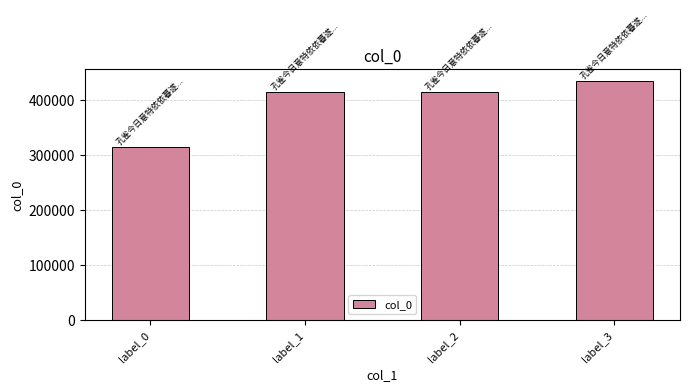

True or false: the data shows 433785 at label_3.

True